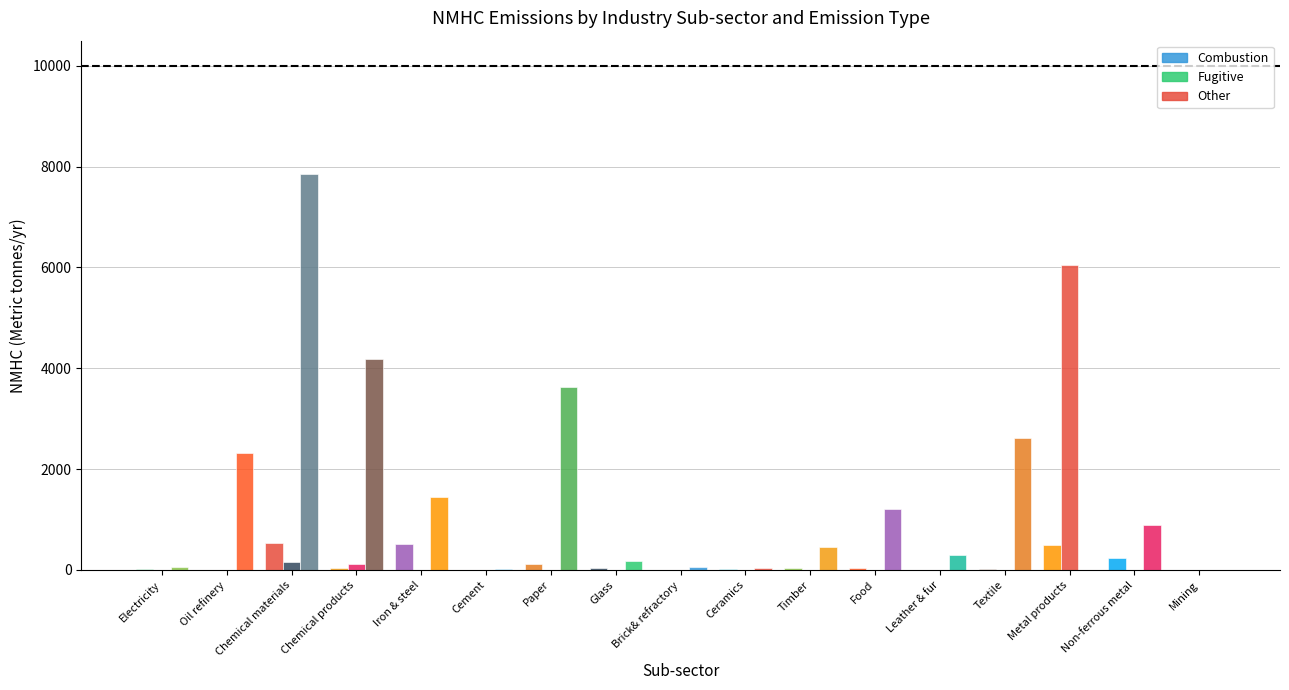

What is the spread (max minus min) of values at Cement?

25.2